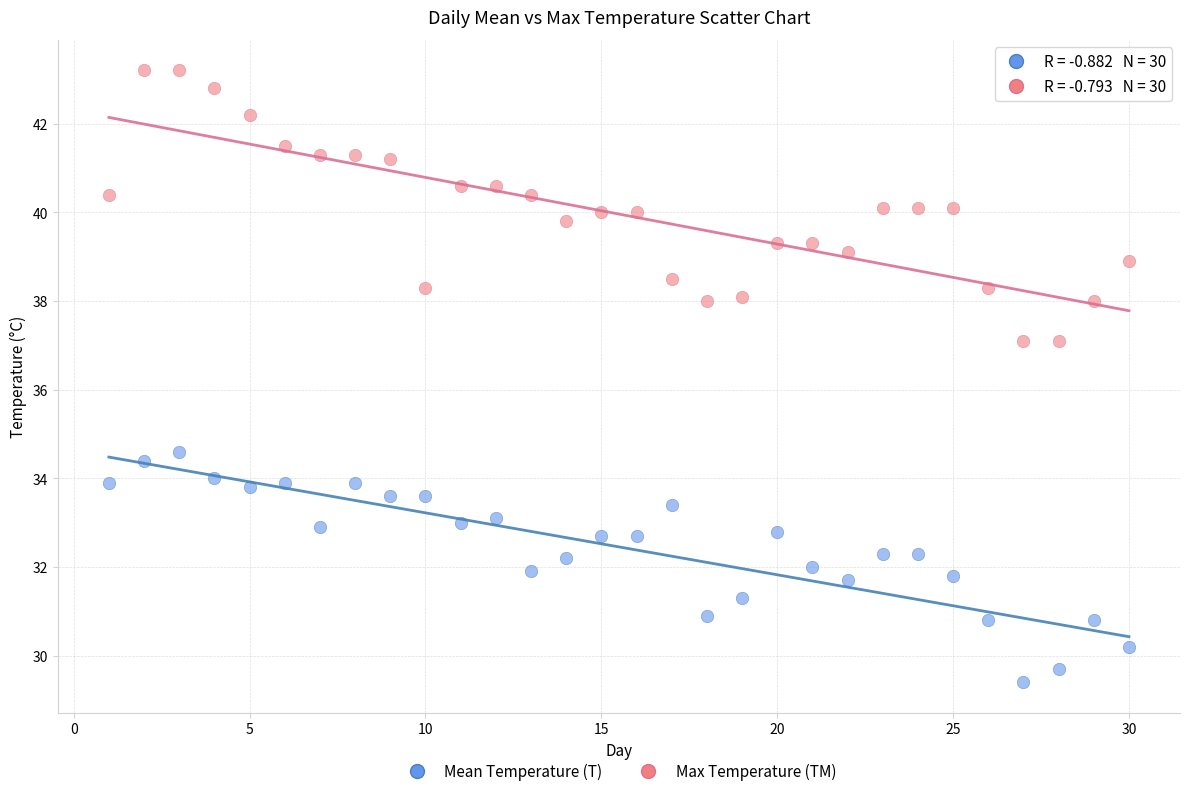

Which series reaches the minimum Y coordinate?

Mean Temperature (T)